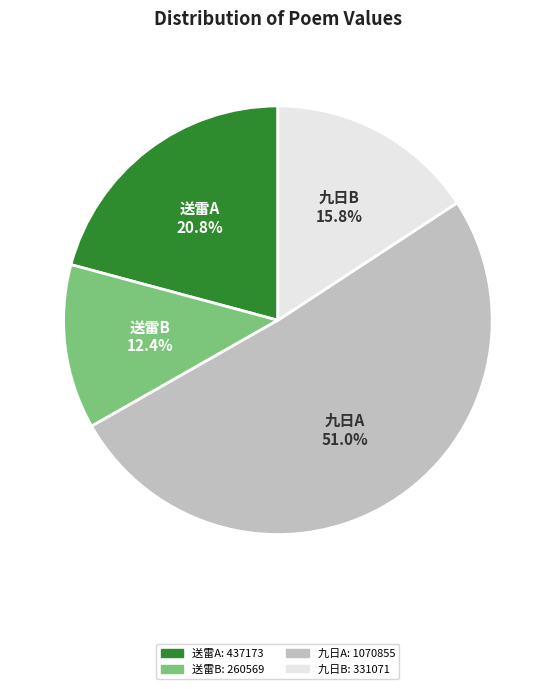

Combined, what portion of the pie is 九日B and 送雷A?

36.6%